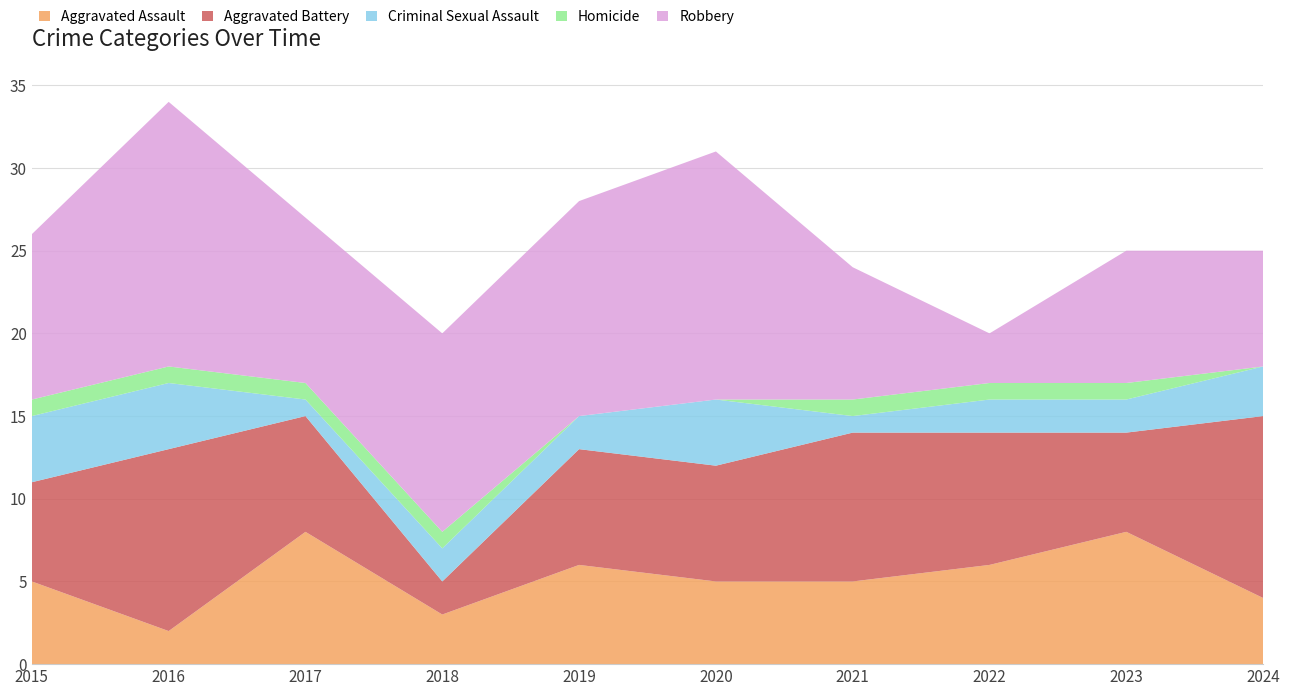

Reading right to left, what are all the values shown in this chart?

Aggravated Assault: 4	8	6	5	5	6	3	8	2	5
Aggravated Battery: 11	6	8	9	7	7	2	7	11	6
Criminal Sexual Assault: 3	2	2	1	4	2	2	1	4	4
Homicide: 0	1	1	1	0	0	1	1	1	1
Robbery: 7	8	3	8	15	13	12	10	16	10